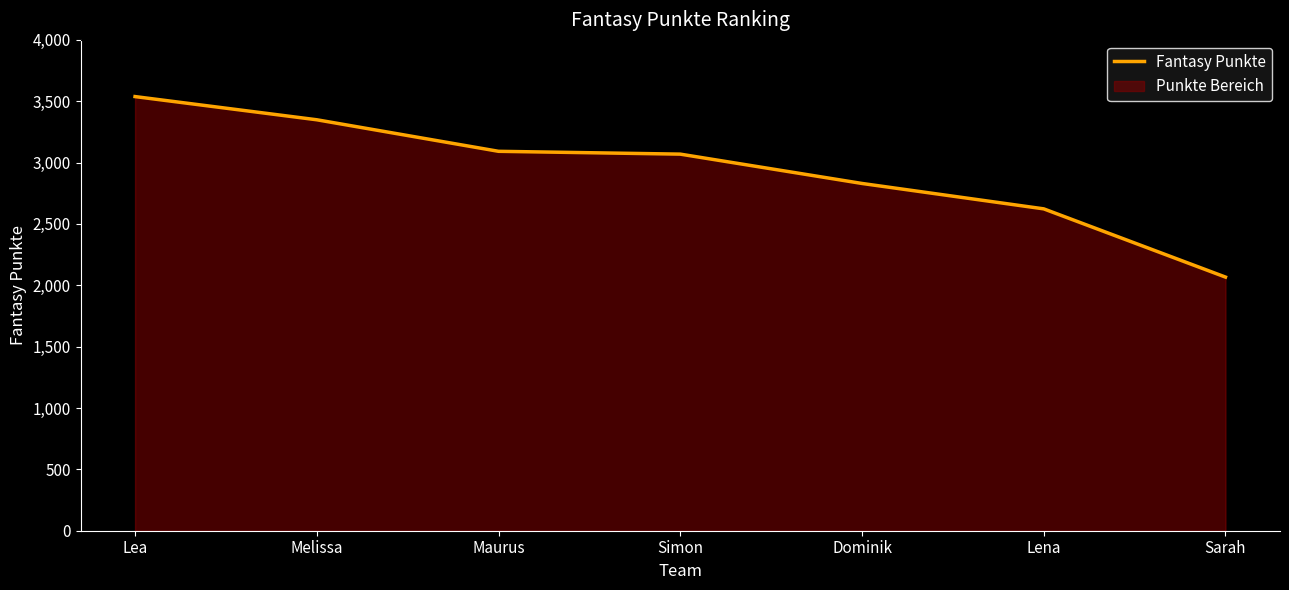

Rank the categories by value from highest to lowest.

Lea, Melissa, Maurus, Simon, Dominik, Lena, Sarah